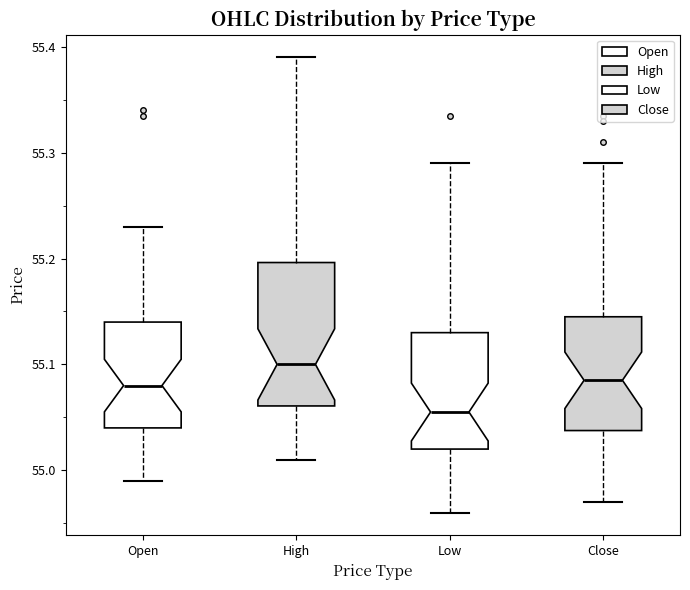

Which box's median line is the highest?

High